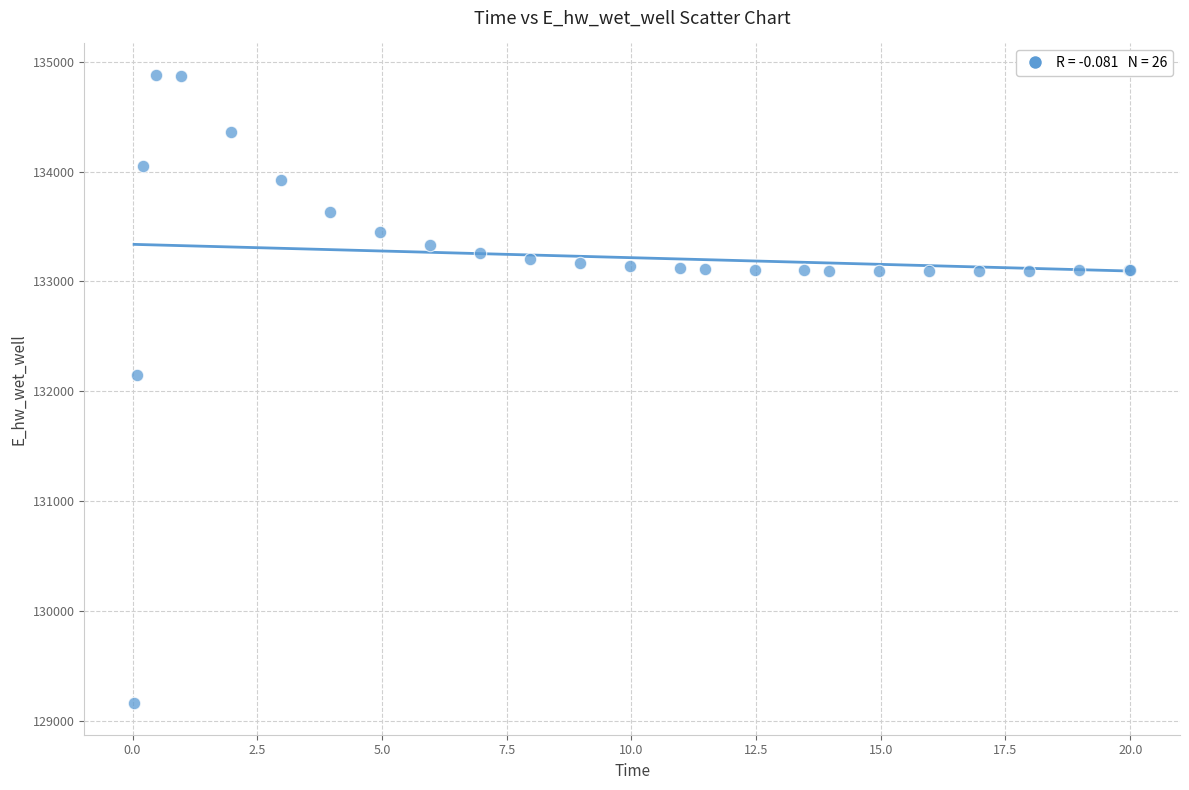

What Y value in the scatter plot is closest to 132021?

132146.2